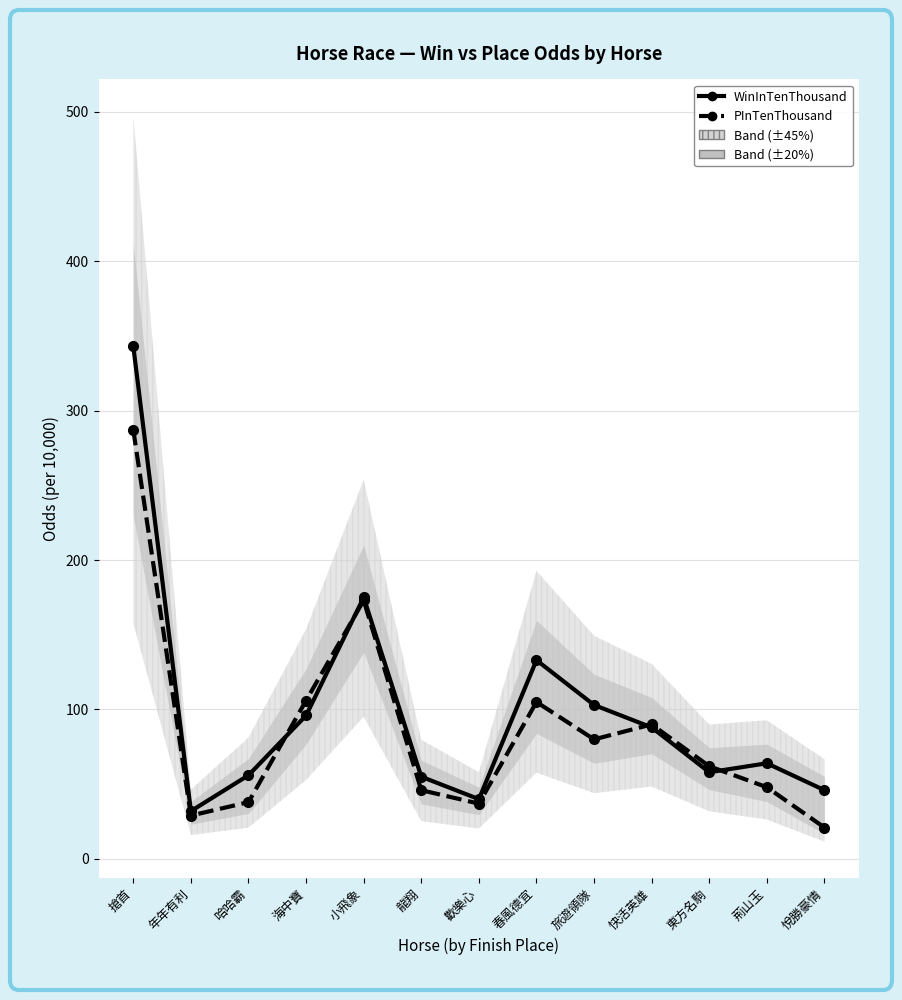

Does the chart display data point markers on the line(s)?

Yes